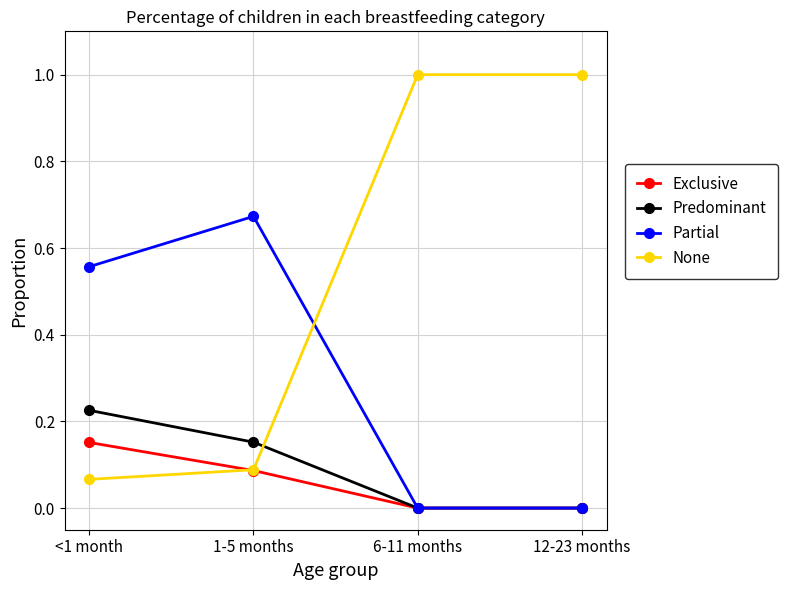

What is the approximate value of None at 6-11 months?

1.0